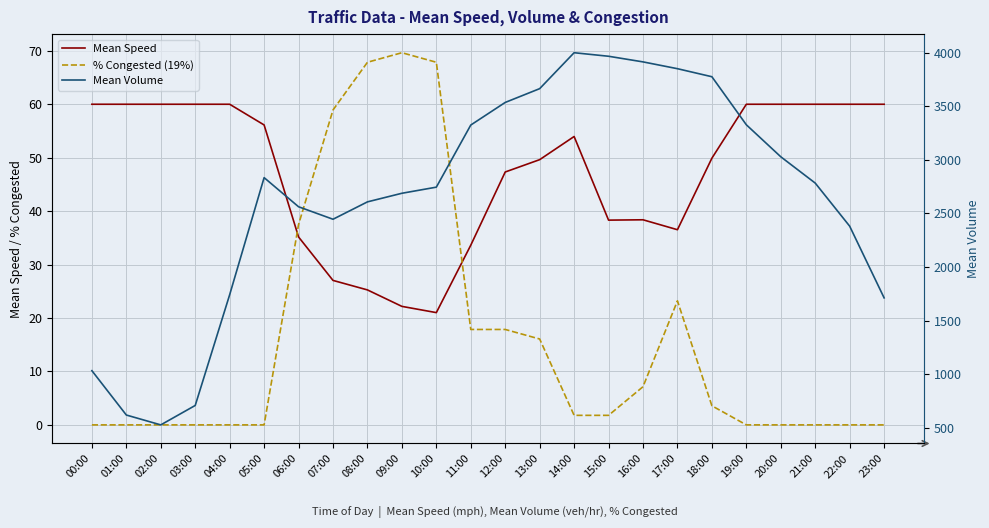

What position from the right is 12:00?

12